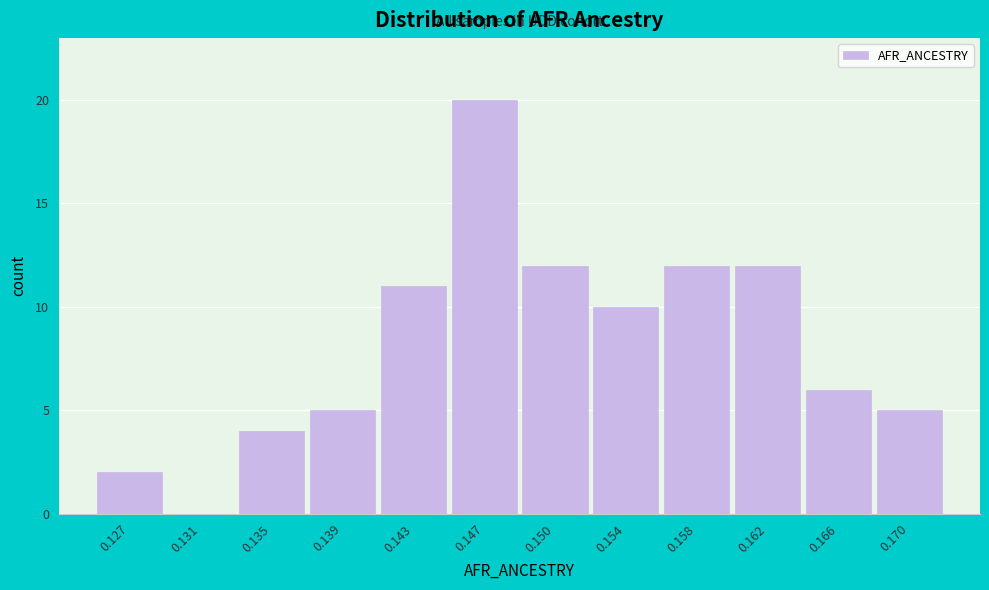

Reading left to right, what are all the values shown in this chart?

0.127=2	0.131=0	0.135=4	0.139=5	0.143=11	0.147=20	0.150=12	0.154=10	0.158=12	0.162=12	0.166=6	0.170=5